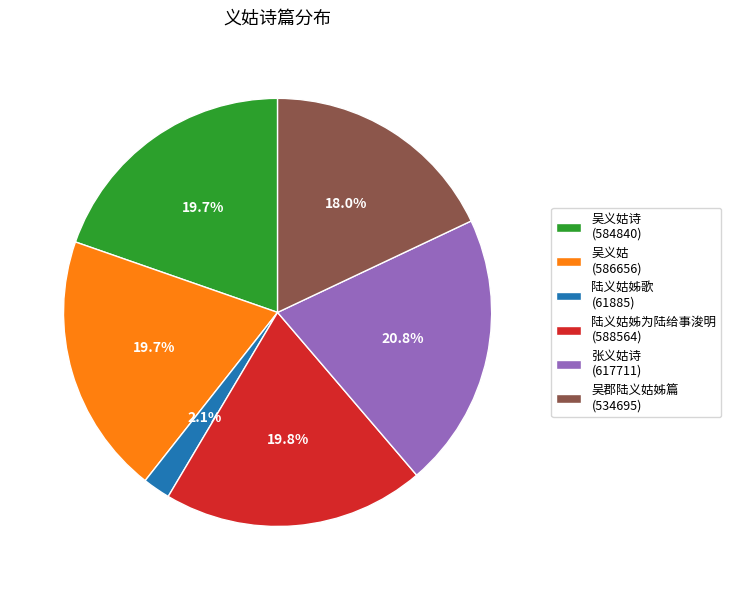

Does any single category account for the majority?

No